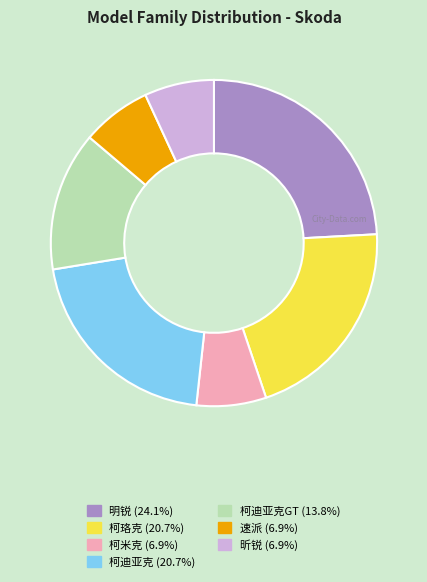

Is there any slice that represents more than half of the pie?

No